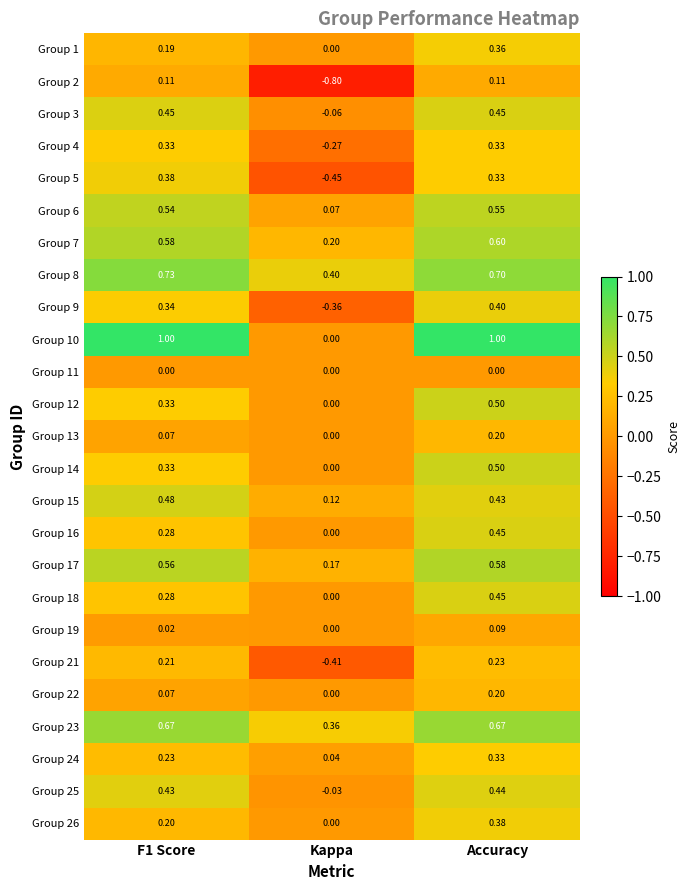

Which category has the lowest value across all series?

Kappa